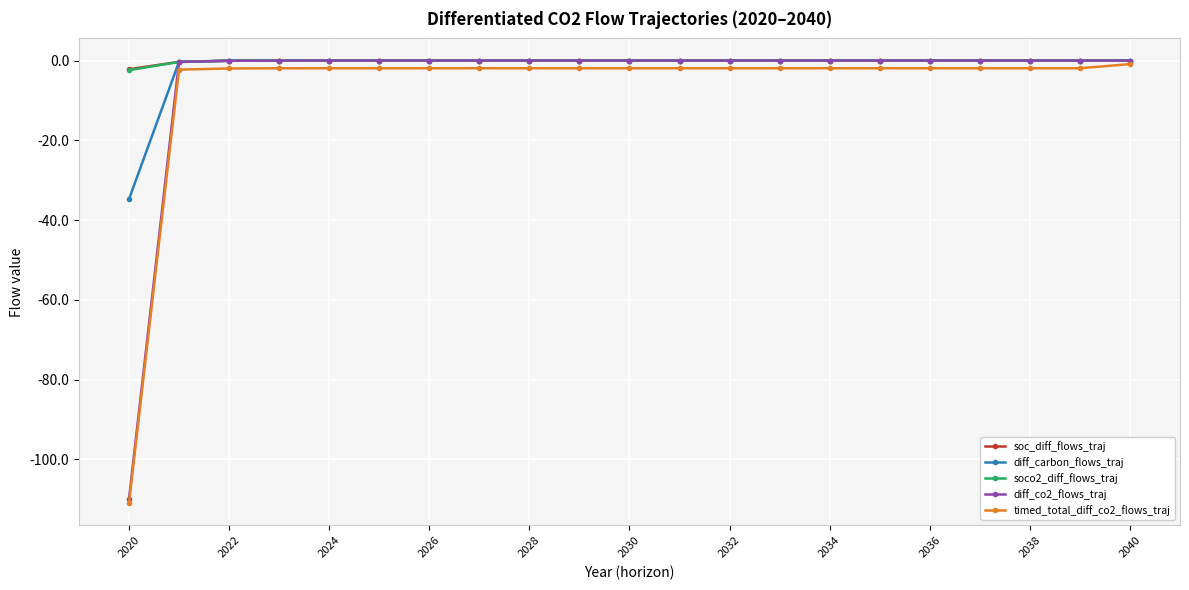

What is the minimum value shown in the chart?

-111.0